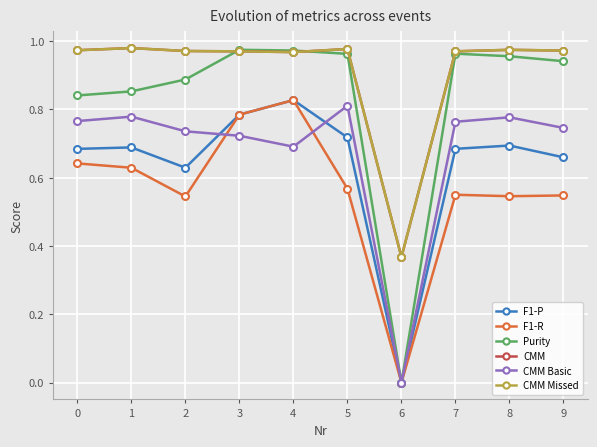

At which category does F1-R reach its first local valley?

2